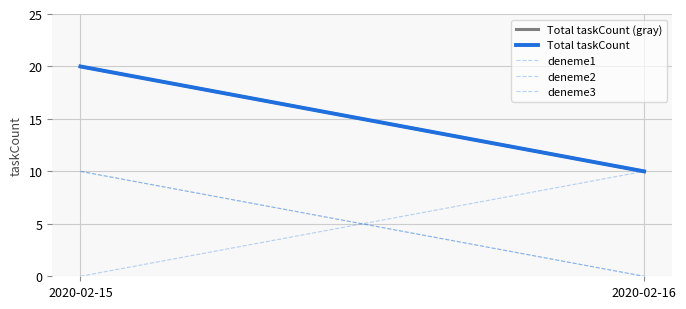

Between 2020-02-16 and 2020-02-15, which is larger?

2020-02-15